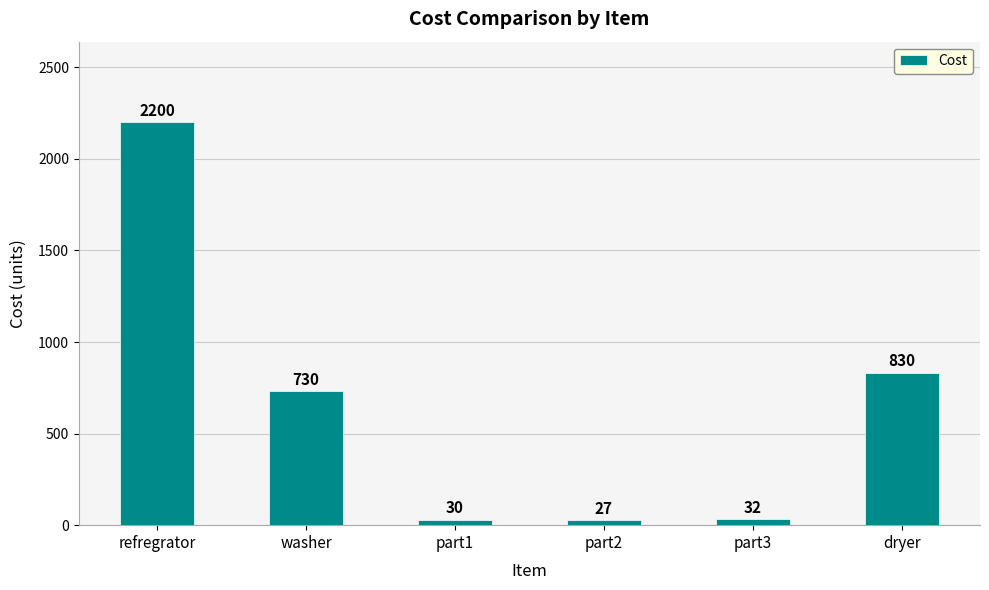

What is the label of the 3rd bar from the right?

part2